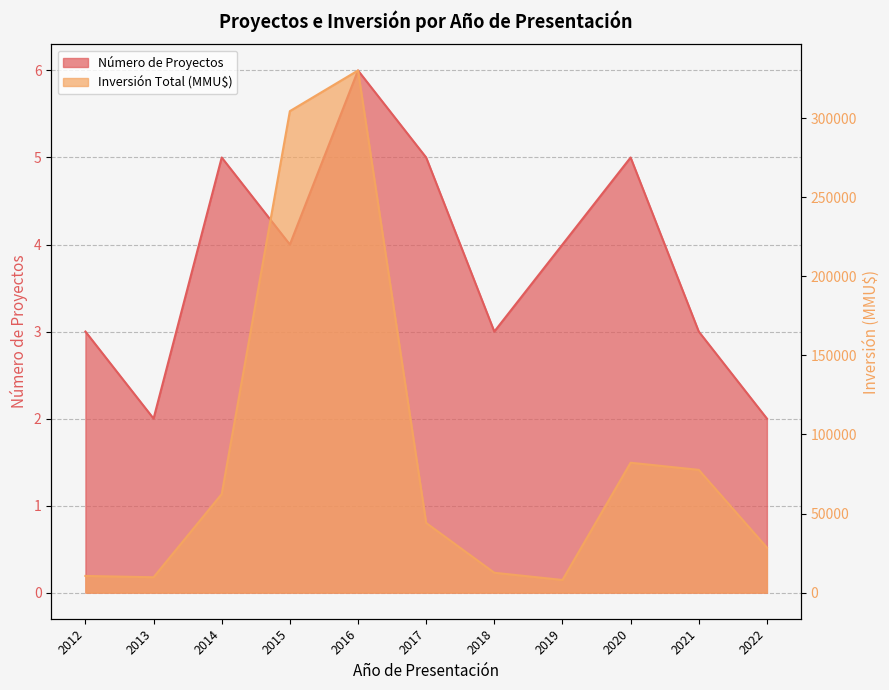

Is the value of Número de Proyectos at 2018 greater than the value of Inversión Total (MMU$) at 2017?

No